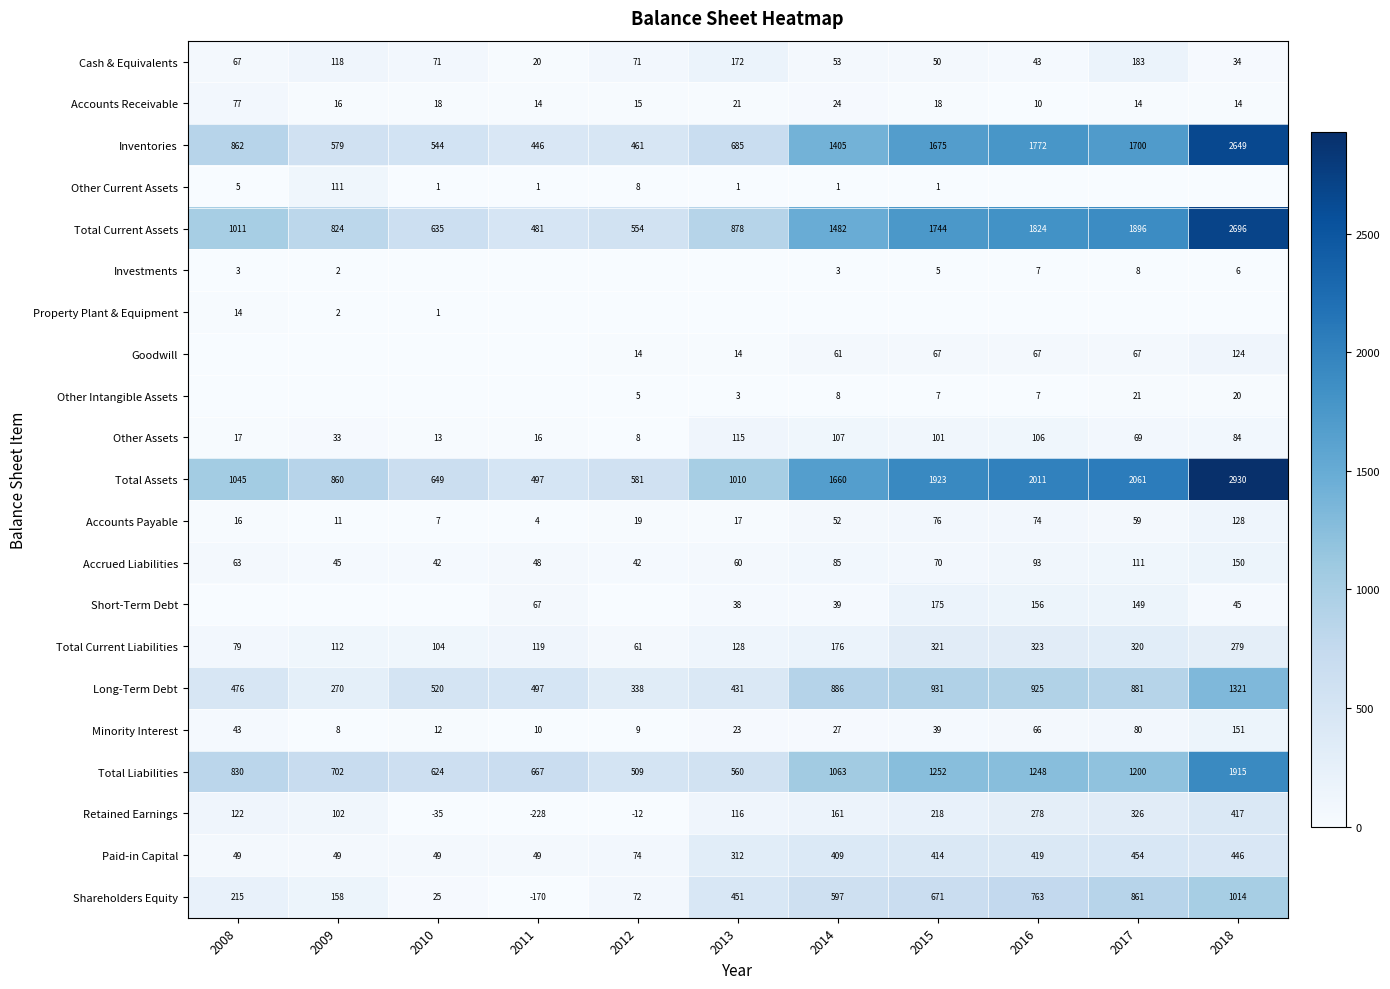

How many categories are shown in the chart?

11